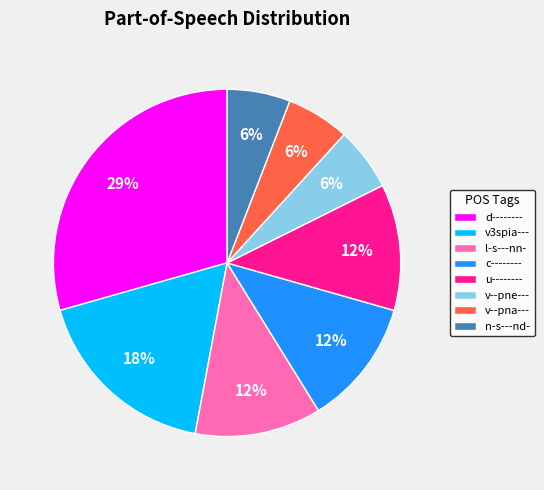

Do v--pne--- and v3spia--- together represent more than half of the pie?

No